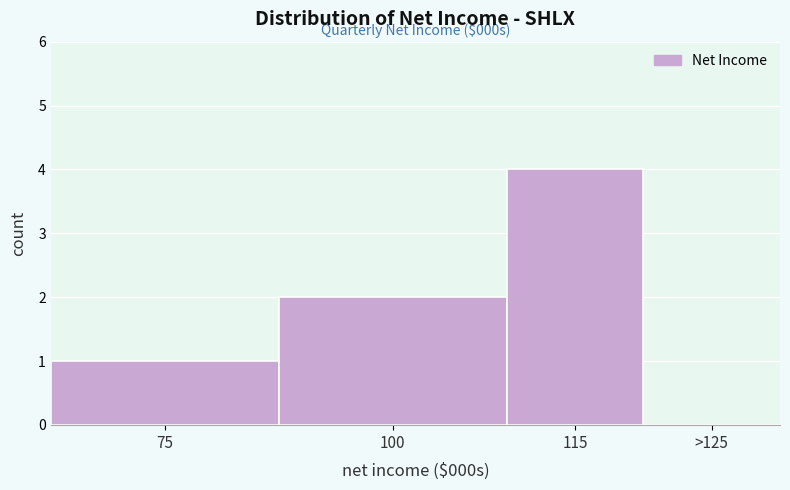

Reading left to right, what are all the values shown in this chart?

75=1	100=2	115=4	>125=0